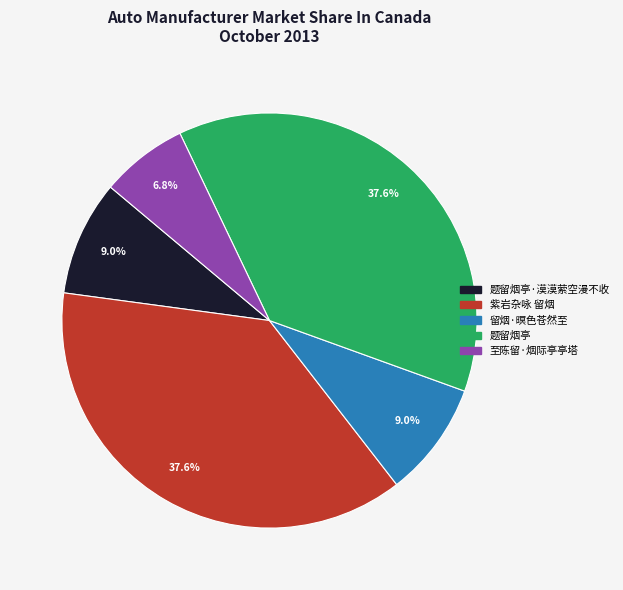

To the nearest percent, what is the average slice percentage?

20%